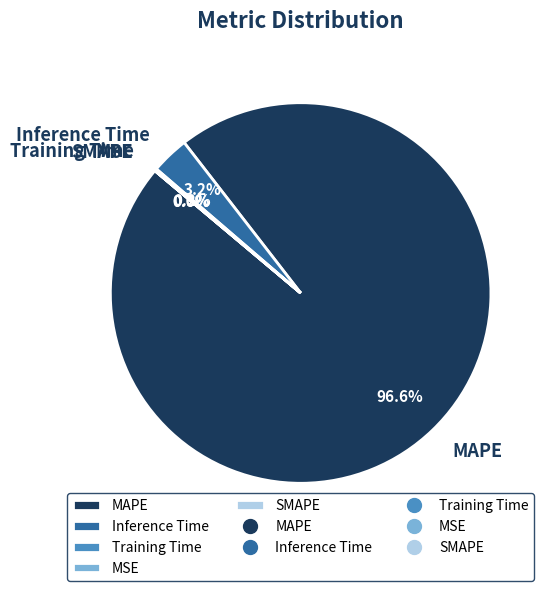

What is the total percentage of Training Time and MAPE?

96.8%